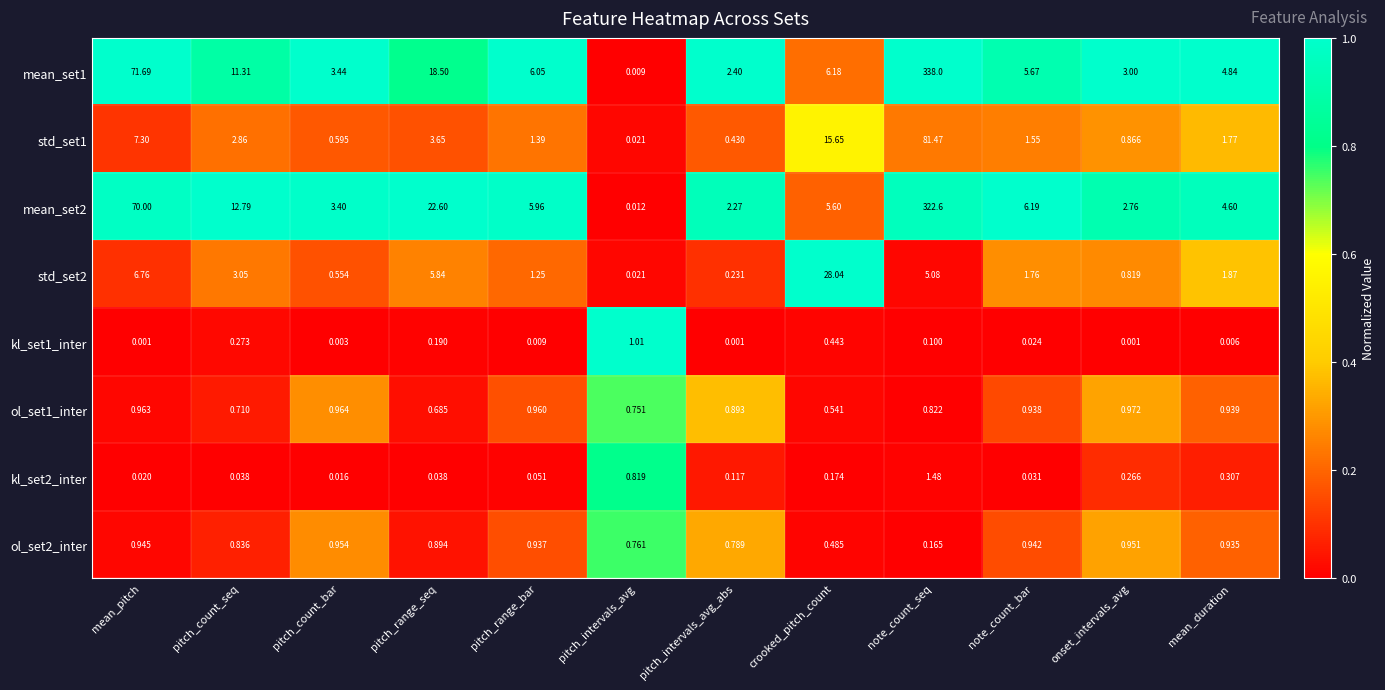

Rank the categories by ol_set1_inter value from highest to lowest.

onset_intervals_avg, pitch_count_bar, mean_pitch, pitch_range_bar, mean_duration, note_count_bar, pitch_intervals_avg_abs, note_count_seq, pitch_intervals_avg, pitch_count_seq, pitch_range_seq, crooked_pitch_count